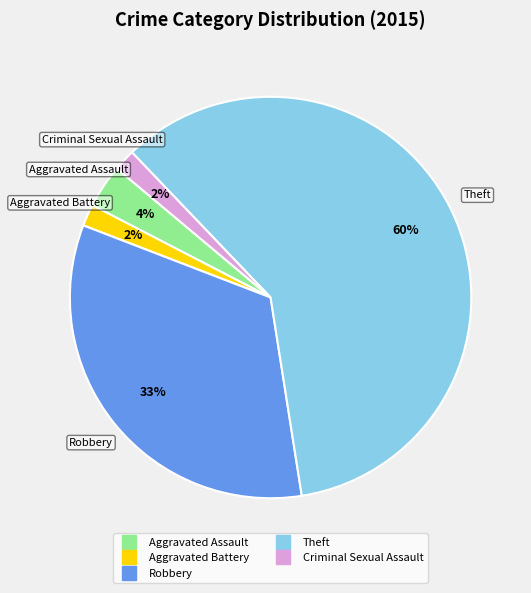

What is the largest slice in the pie chart?

Theft